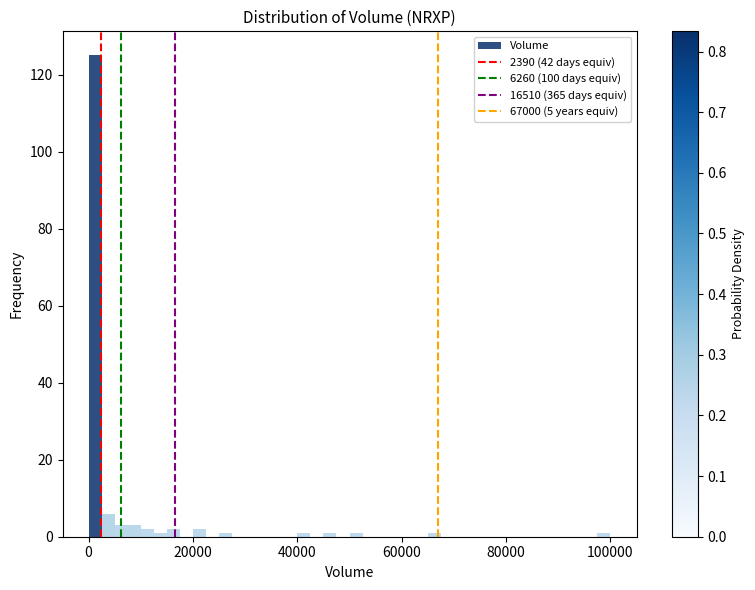

Read against the x-axis, roughly where is the centre of the tallest bar?

2000